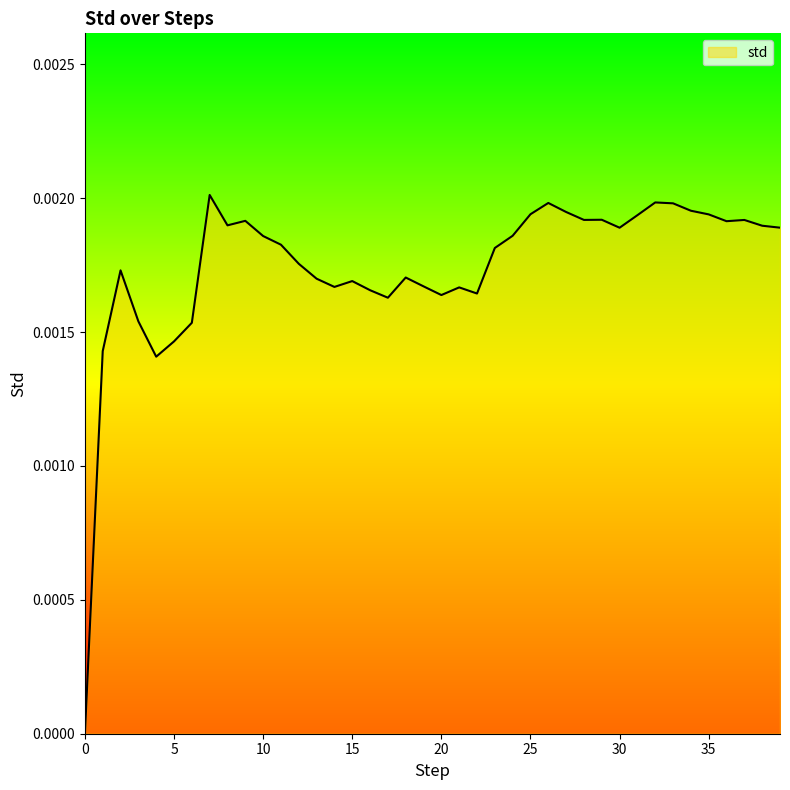

How many lines are shown in the chart?

1